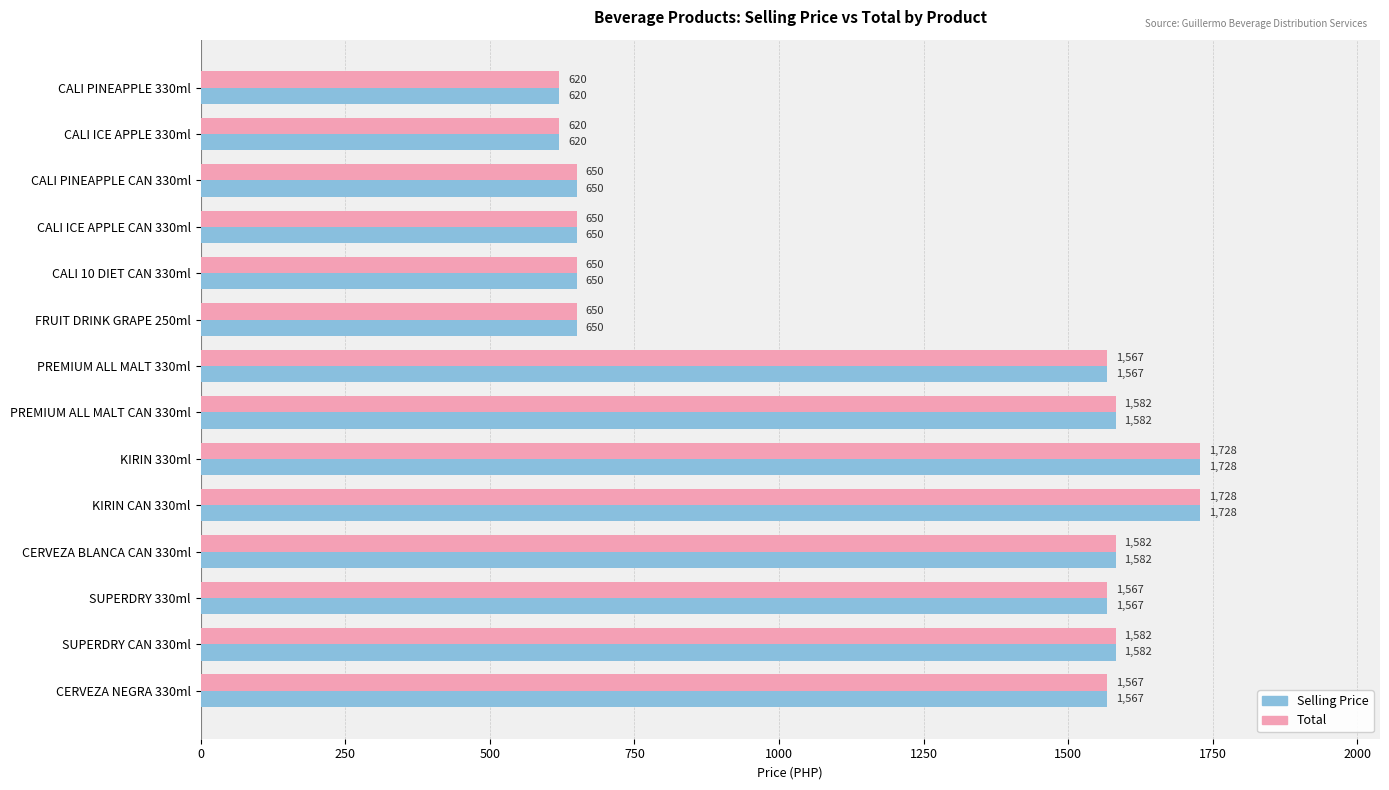

At how many categories does at least one series exceed 1147?

8